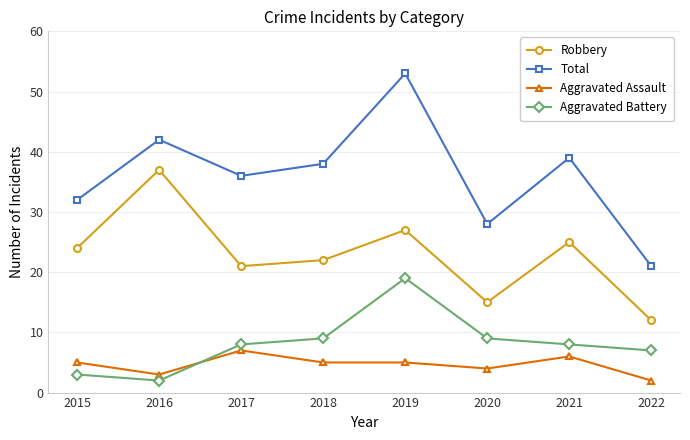

The value of Robbery at 2019 is 27. True or false?

True